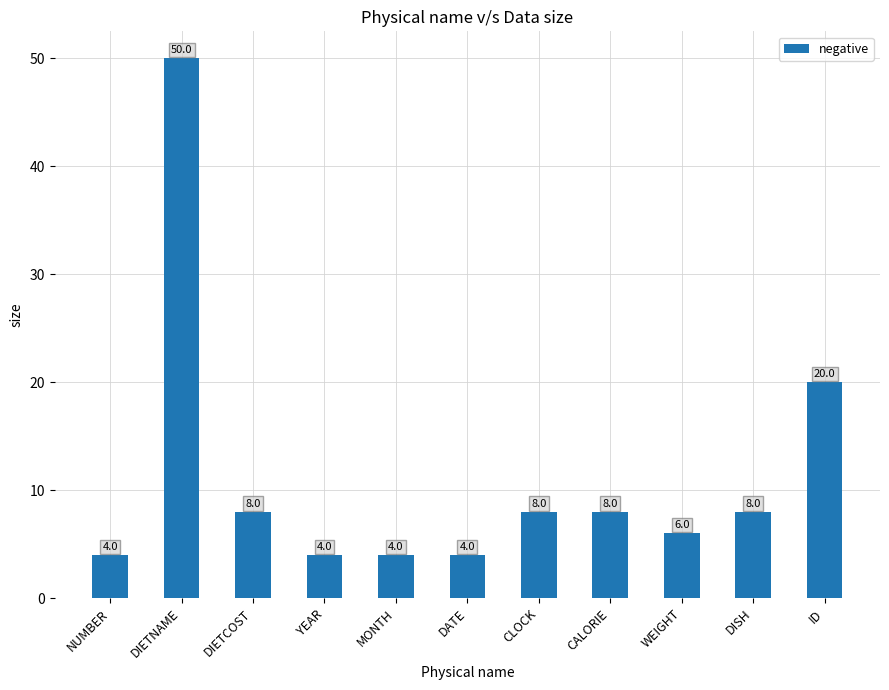

Between MONTH and WEIGHT, which is larger?

WEIGHT